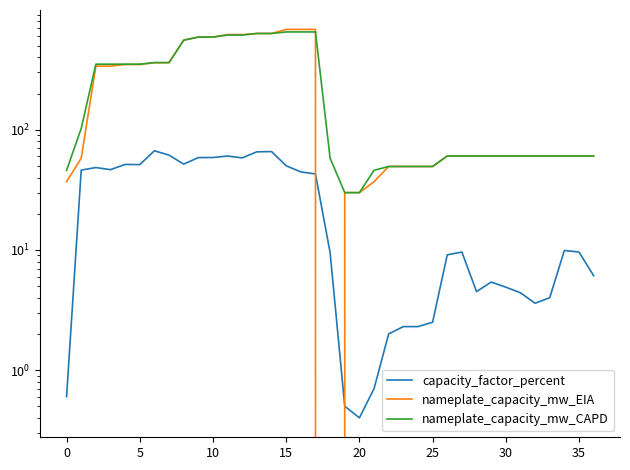

What is the label of the 5th point from the left?

15